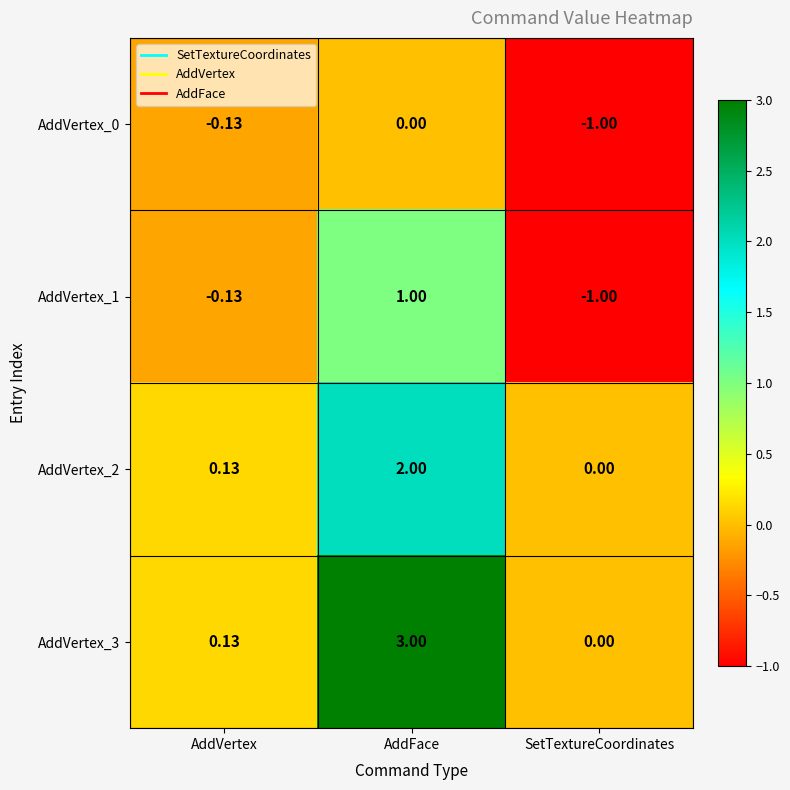

At which category is the sum across all series the highest?

AddFace